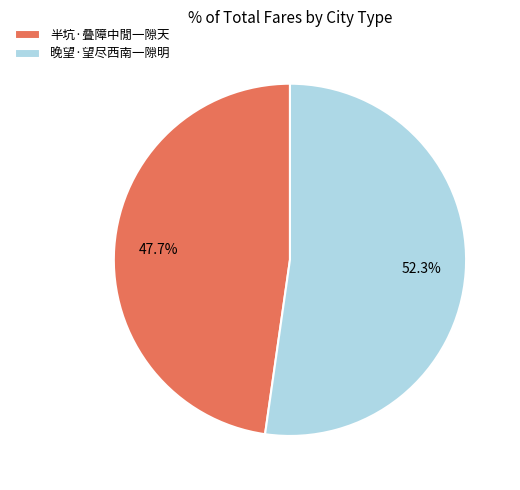

What percentage is the 晚望·望尽西南一隙明 slice, to the nearest percent?

52%